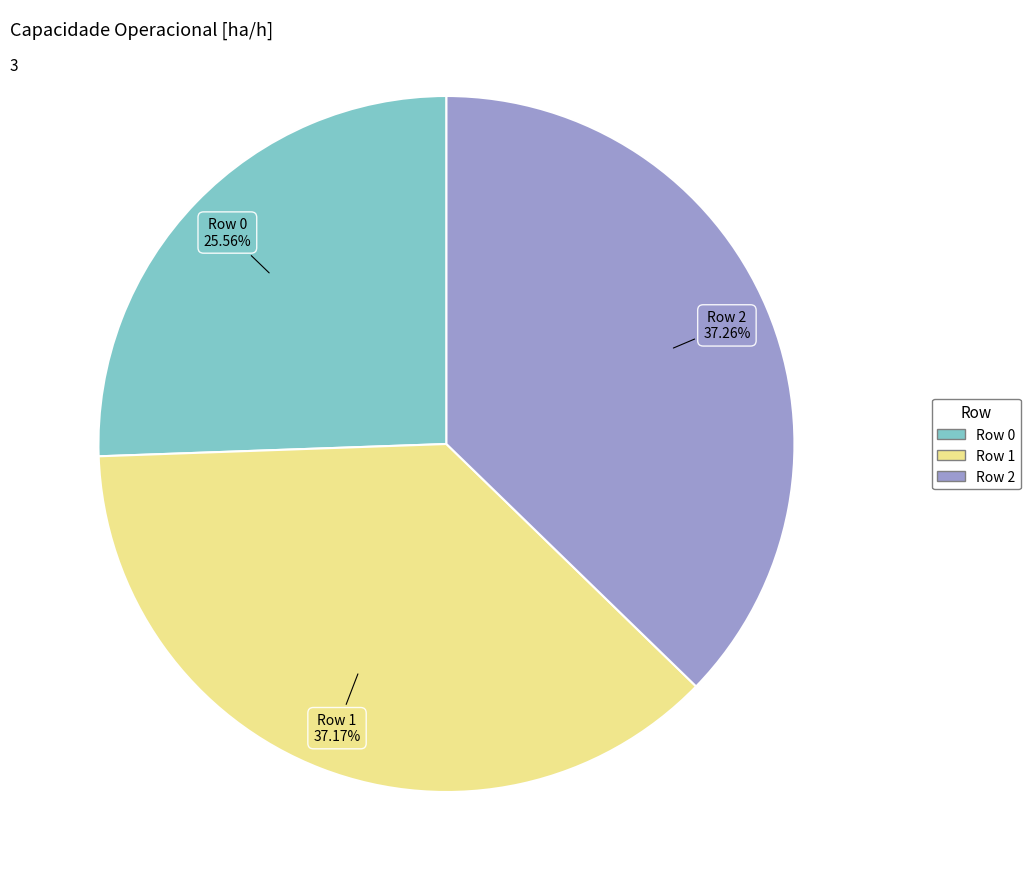

The Row 2 slice represents 37% of the pie. True or false?

True